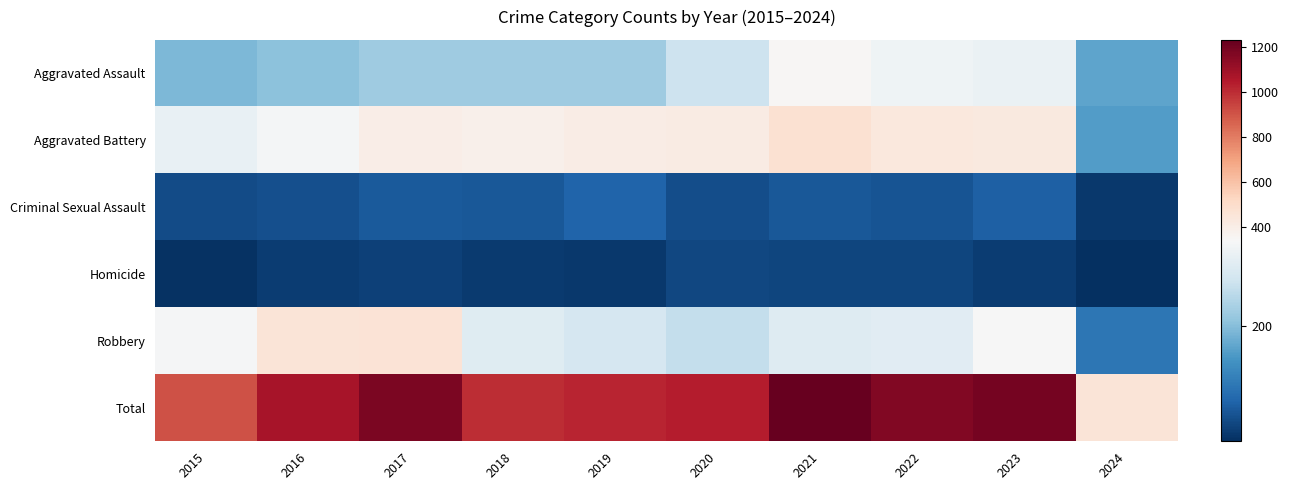

Which label corresponds to the largest value in the chart?

2021